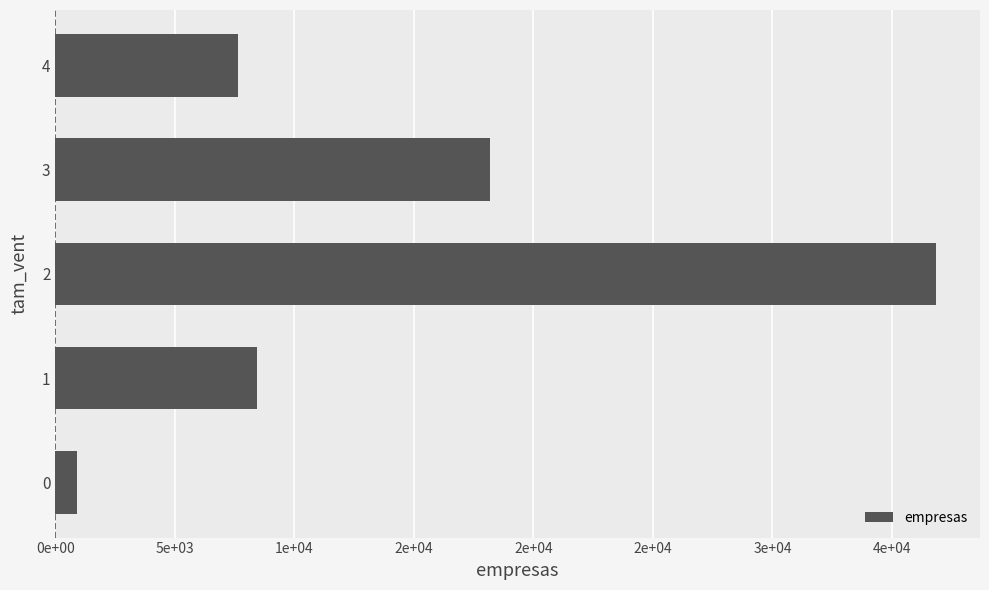

Are the bars horizontal?

Yes